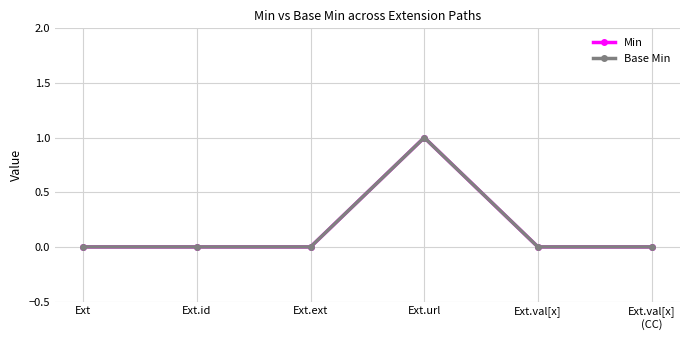

True or false: Base Min has more than 2 points higher than both neighbors.

False